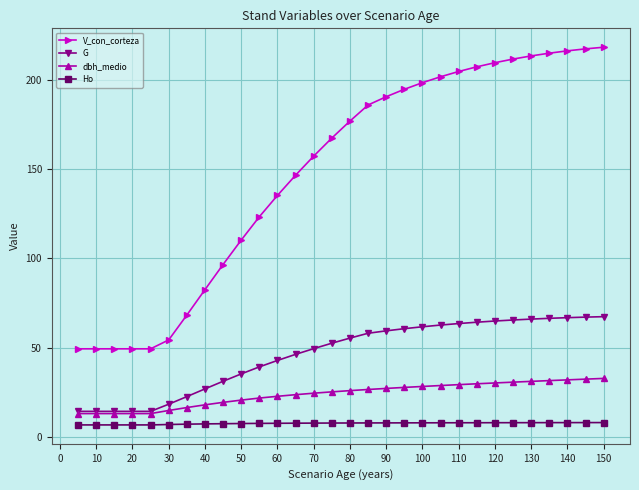

What is the sum of all G values?

1387.0